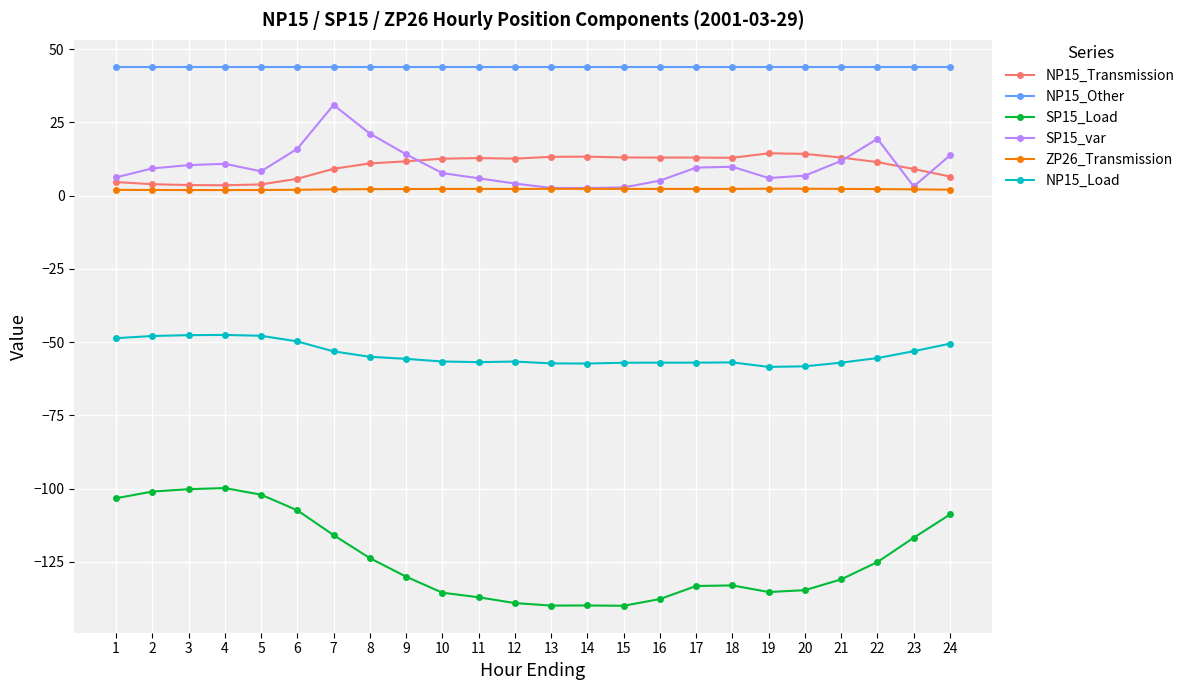

True or false: SP15_Load and SP15_var cross at least once.

False